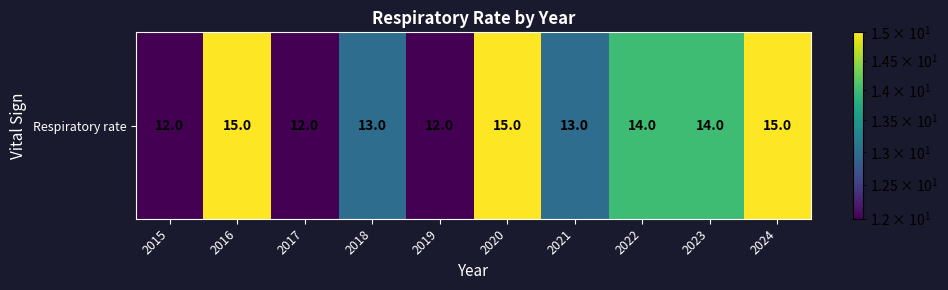

Approximately how many times larger is the value at 2024 compared to 2017?

1.2